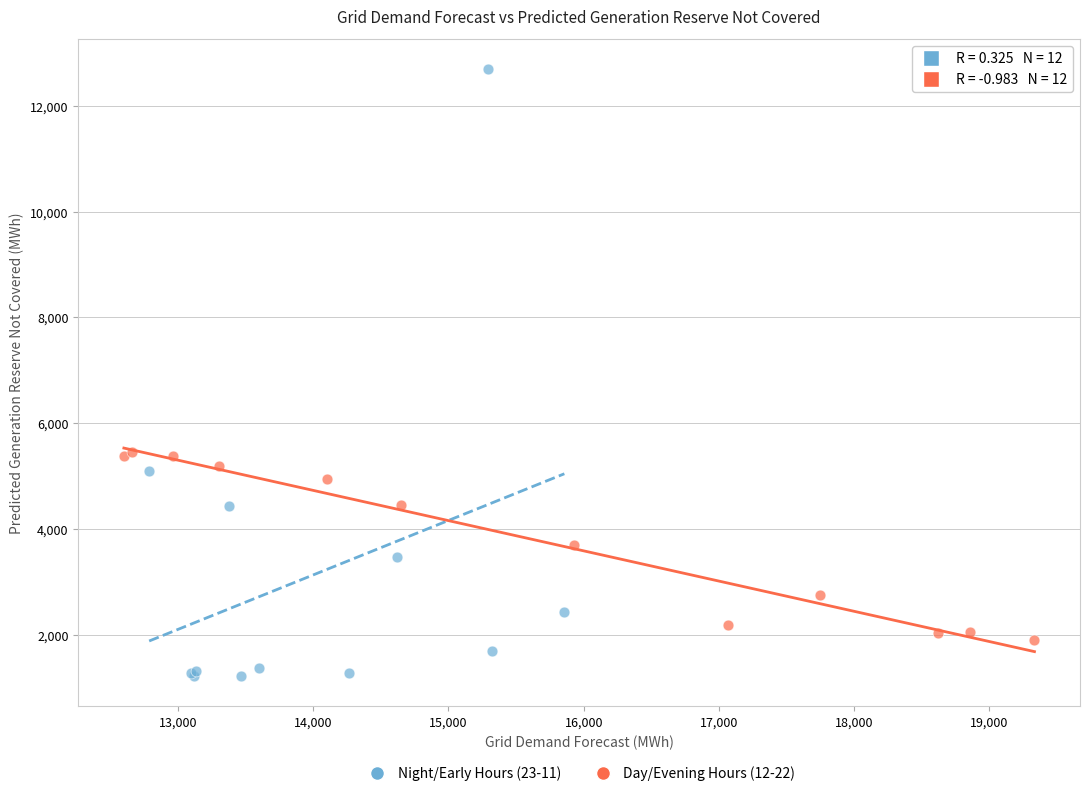

Which series has the largest Y range (max minus min)?

Night/Early Hours (23-11)